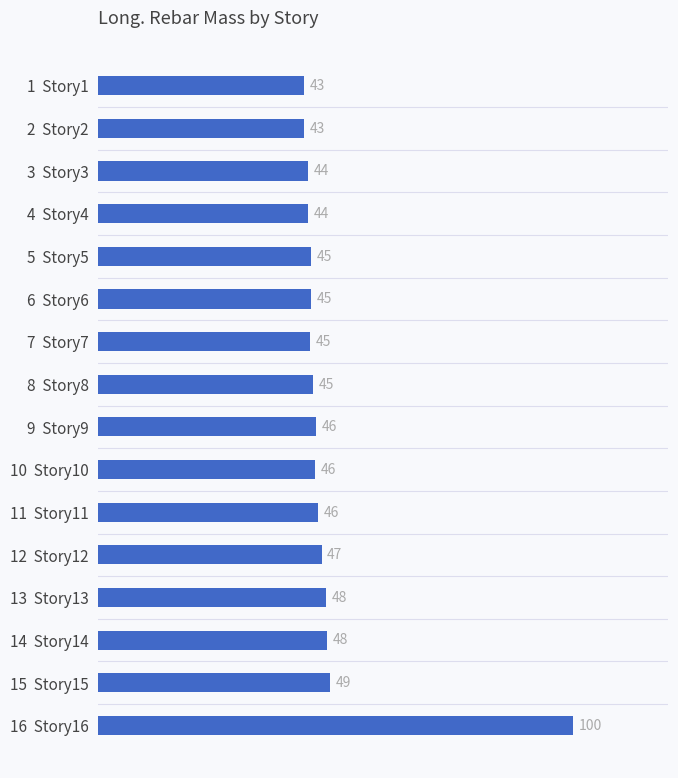

How many data points are less than 45?

7